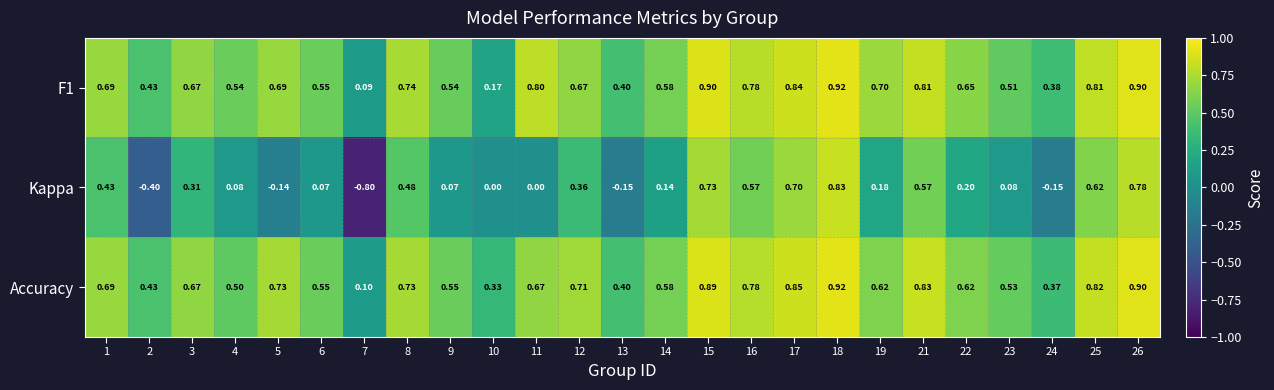

Which series has the widest spread of values?

Kappa